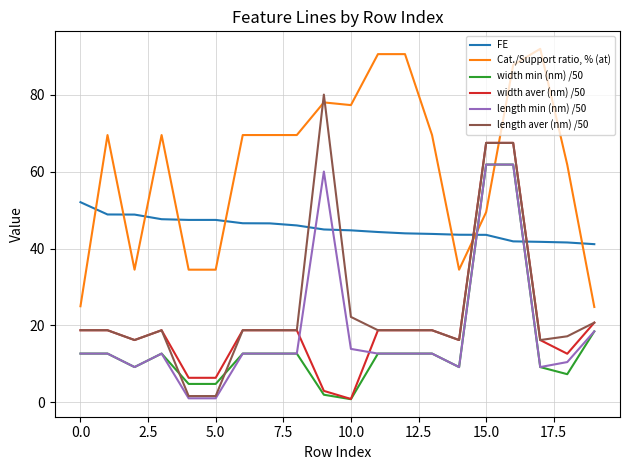

True or false: Cat./Support ratio, % (at) and length min (nm) /50 intersect in this chart.

True